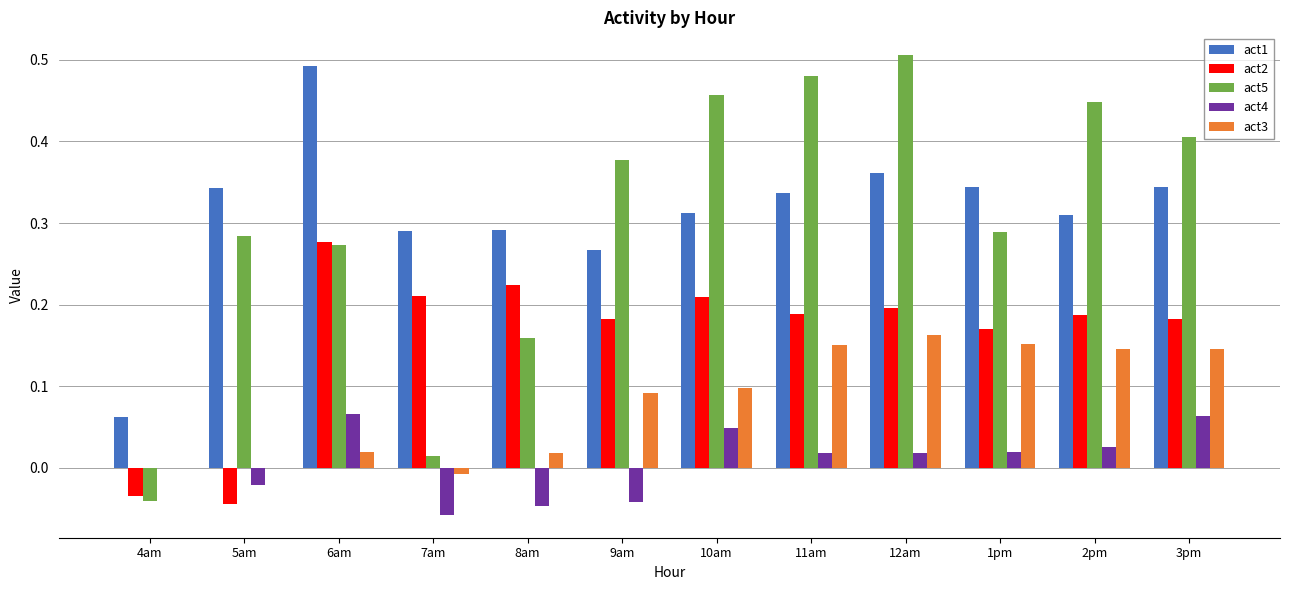

What is the sum of all act3 values?

1.0